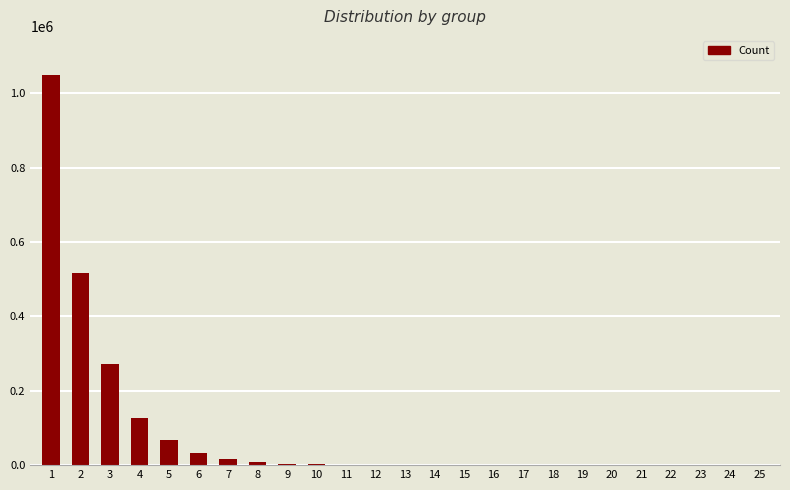

True or false: the data shows 105941 at 3.

False